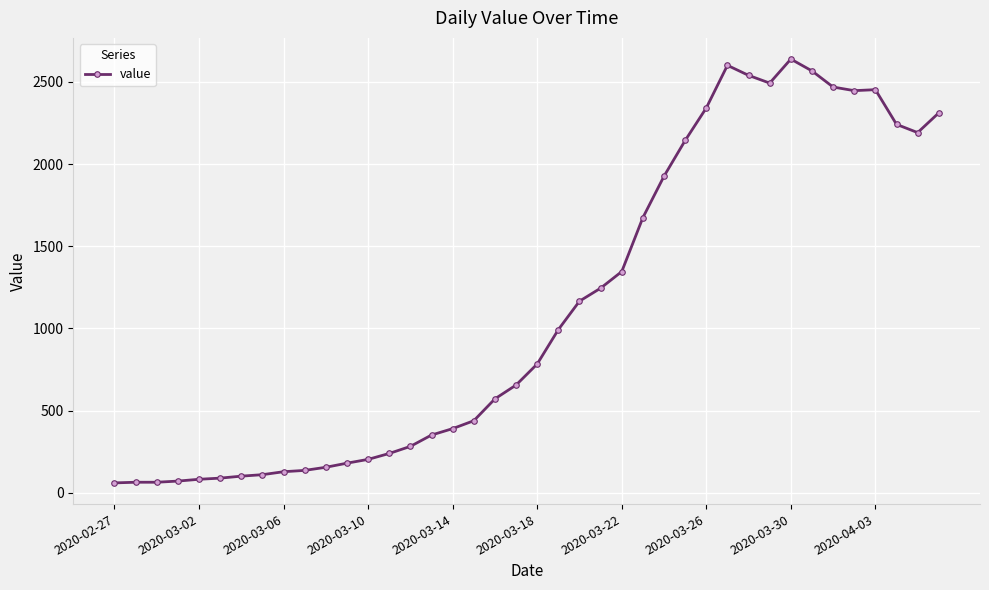

How many series are shown in this chart?

1